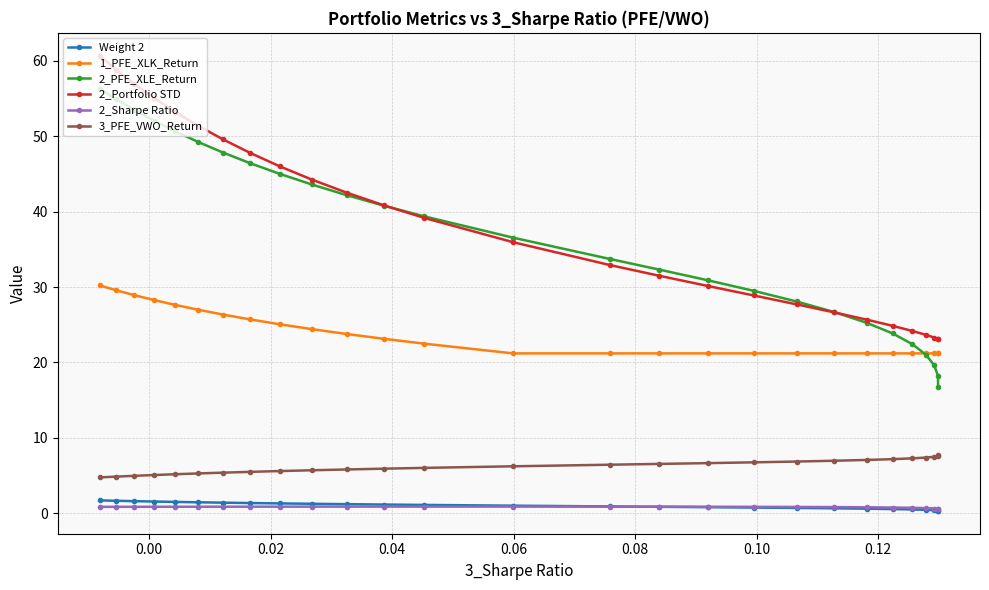

What is the sum of all 1_PFE_XLK_Return values?

639.3